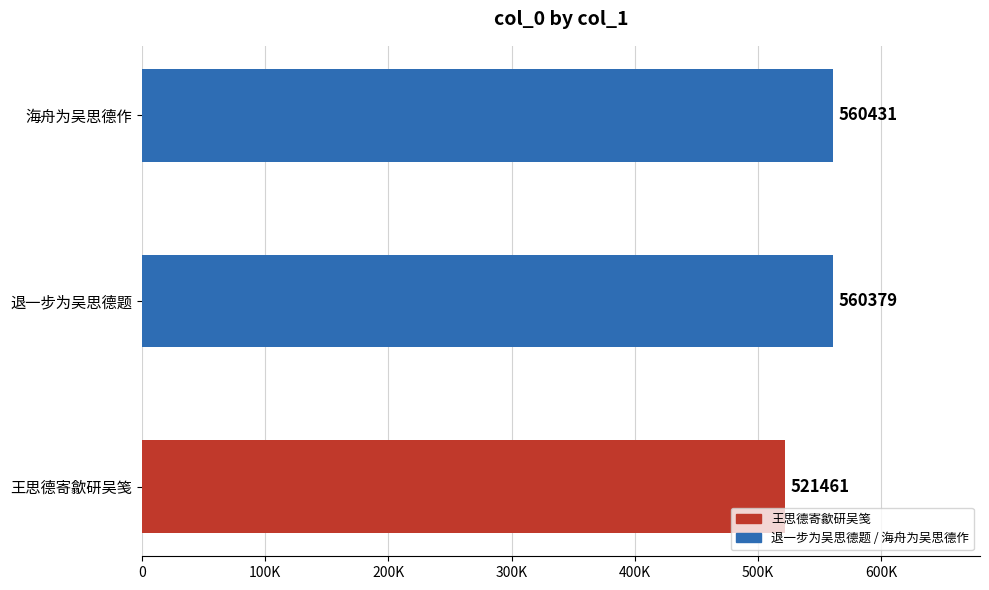

What is the difference between the second highest and minimum values?

38918